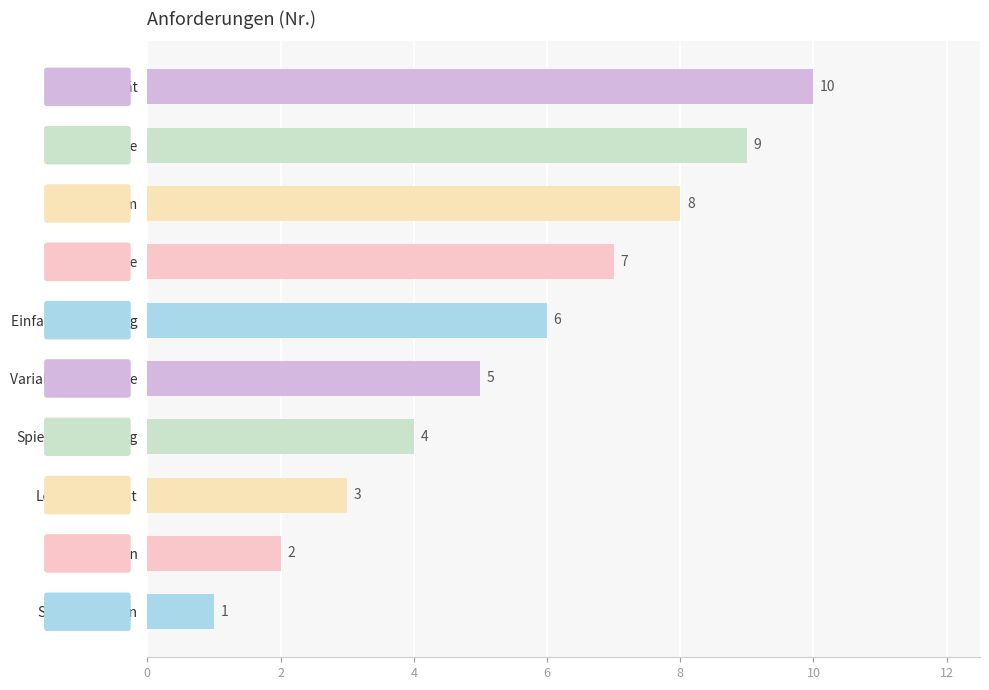

The chart shows a value of 12 at Performance. True or false?

False